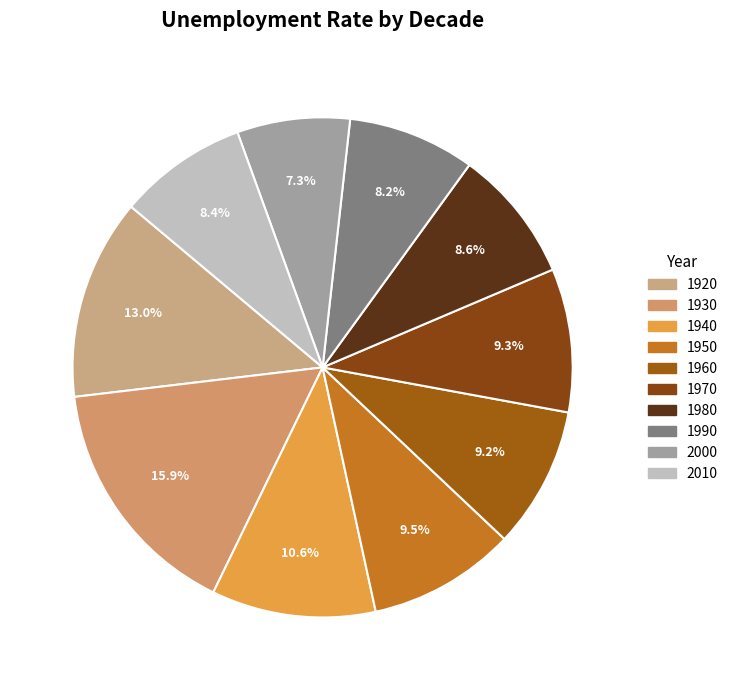

Which category has the smallest portion of the pie?

2000